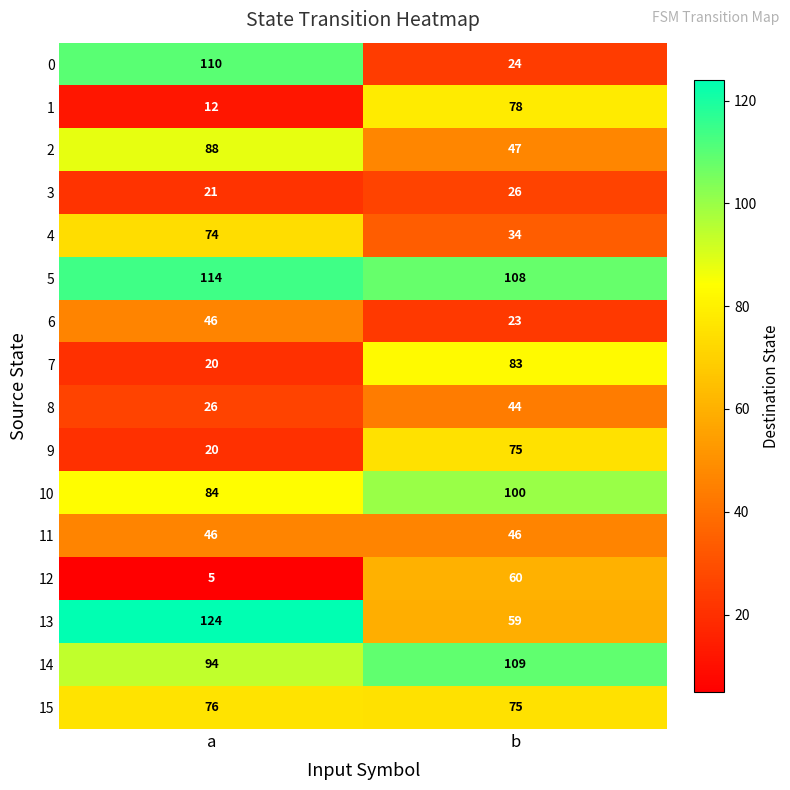

At which label does 15 reach its minimum?

b